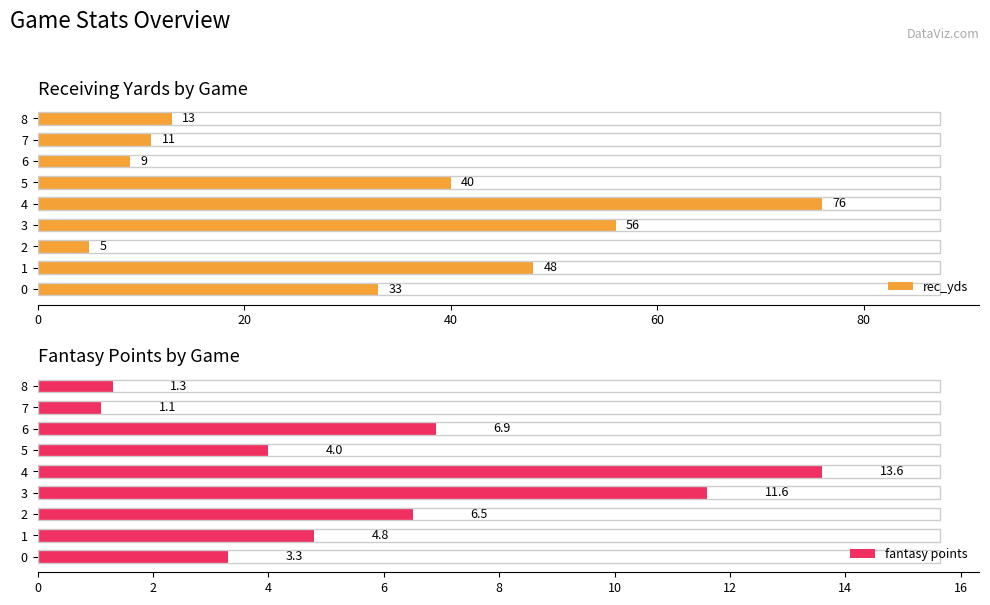

The rec_yds series shows 33.0 at 0. True or false?

True